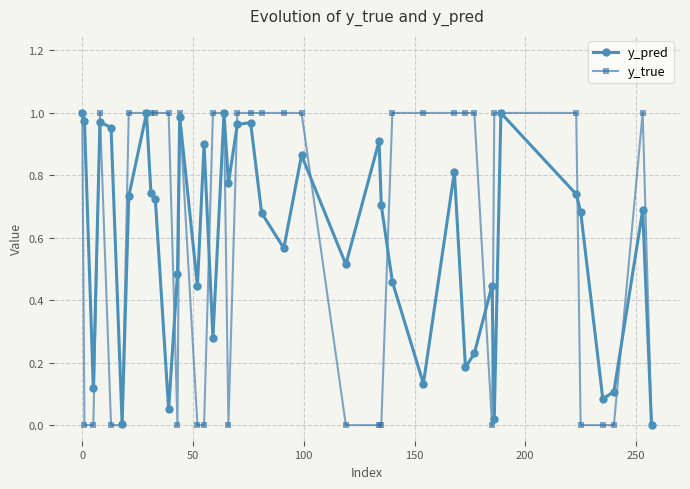

True or false: y_pred has more than 0 interior local peaks.

True